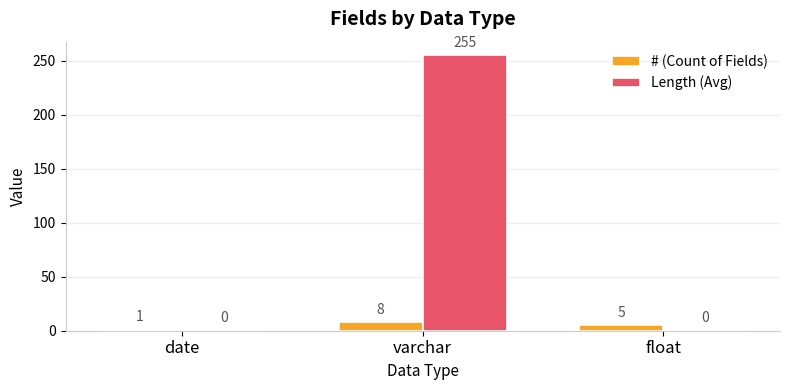

Which series changed the most between varchar and float?

Length (Avg)